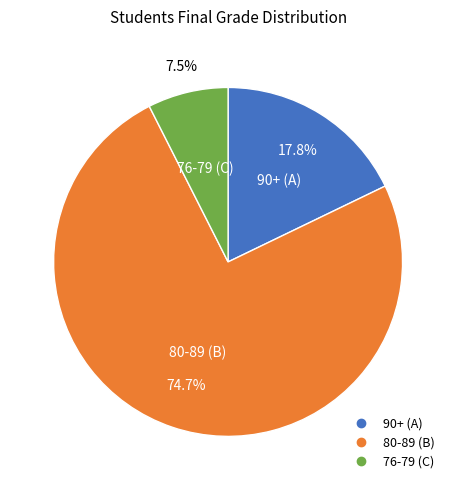

Does any single category account for the majority?

Yes